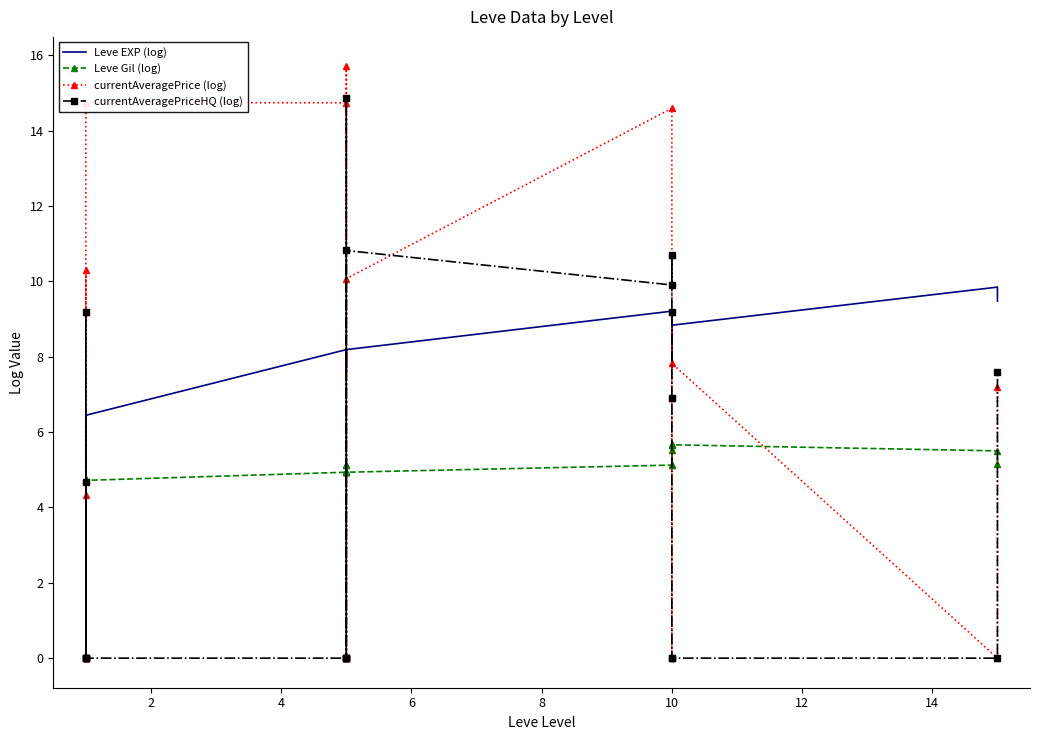

How many values in the Leve Gil (log) series are below 5?

10